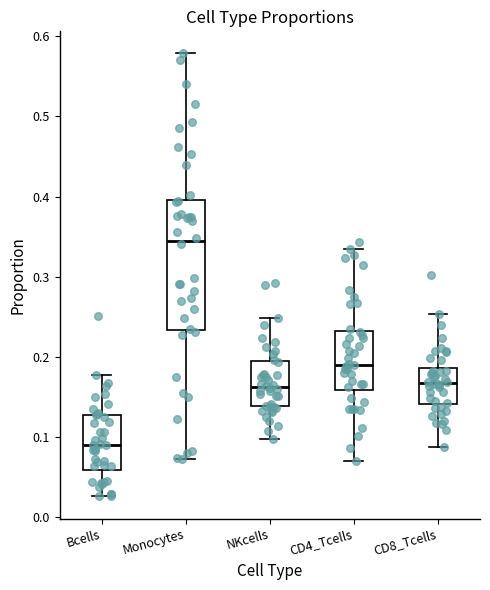

Where does the lower whisker of the box for CD4_Tcells end on the y-axis? The values are not printed on the chart, so give them approximately, as read against the axis.

0.07